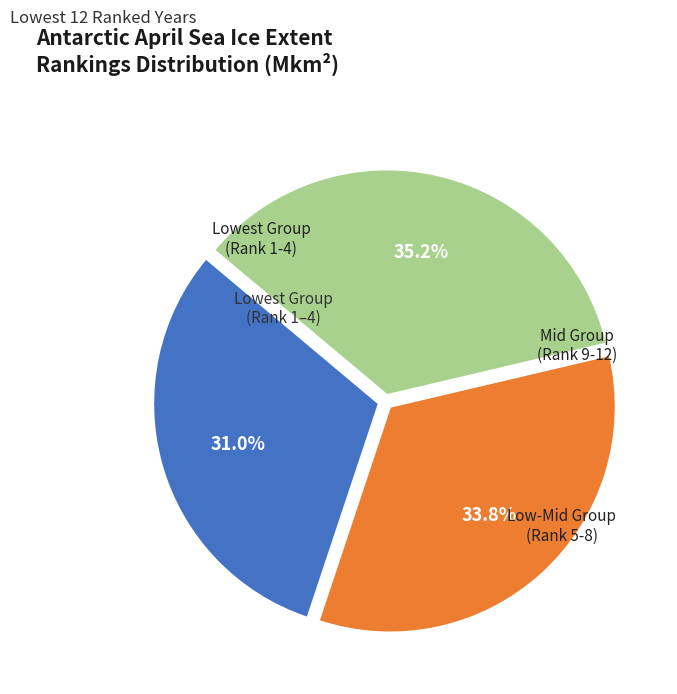

Is there a majority slice in this chart?

No